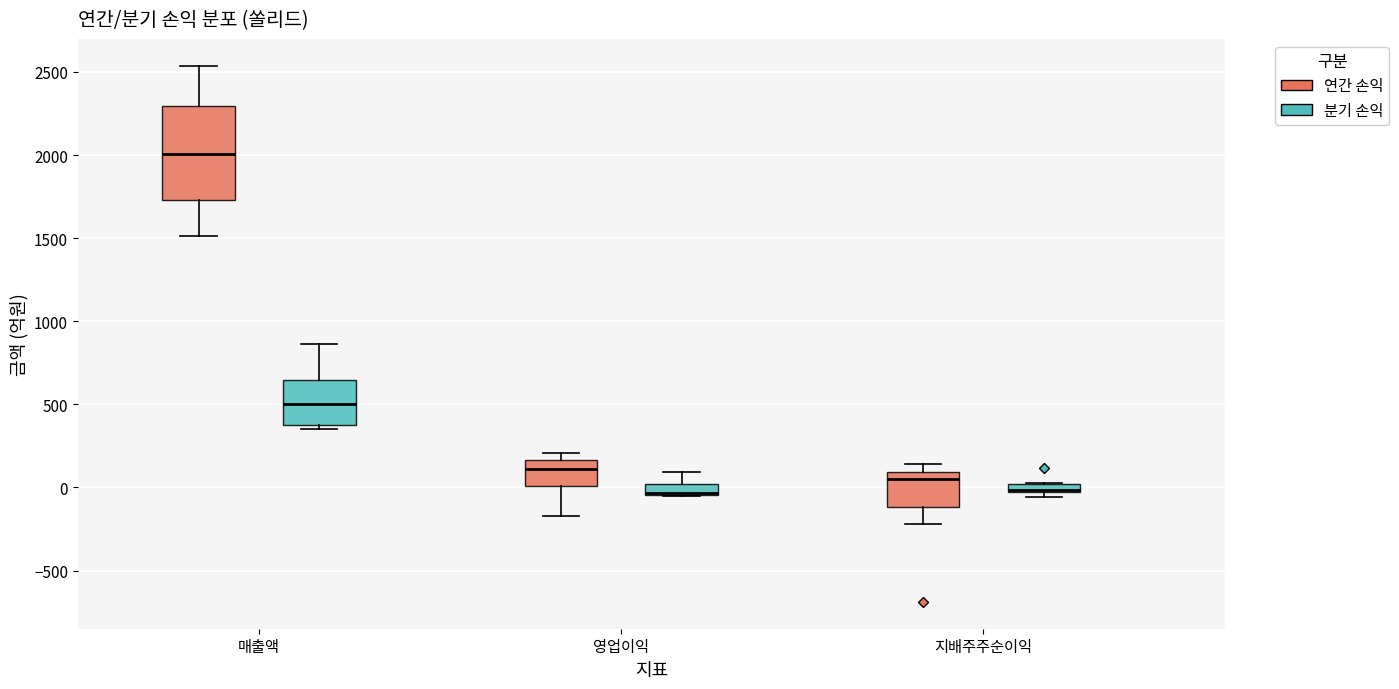

Which box is the tallest, from its lower edge to its upper edge?

매출액 (연간 손익)